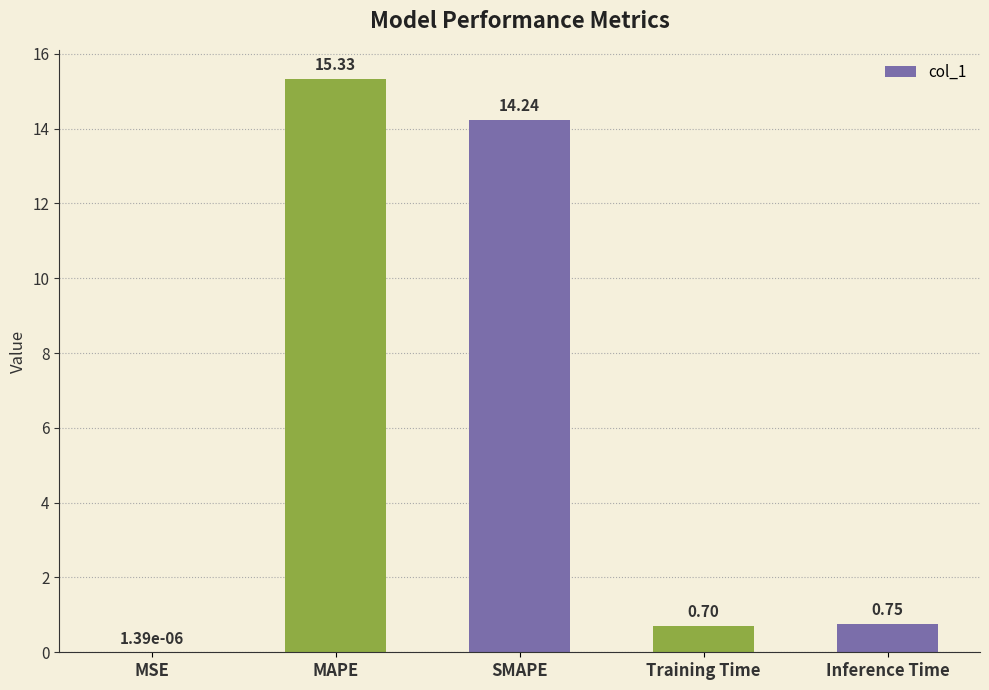

Does the chart contain stacked bars?

No